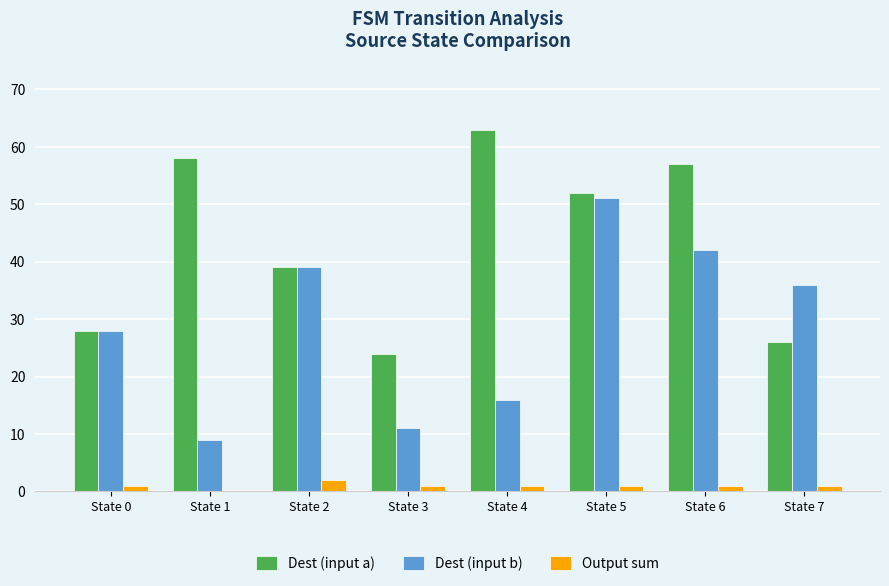

Is it true that Dest (input a) equals 58 at State 1?

True